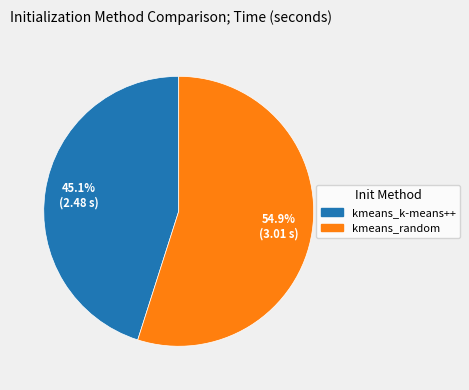

Approximately how many times larger is the value at kmeans_k-means++ compared to kmeans_random?

0.8